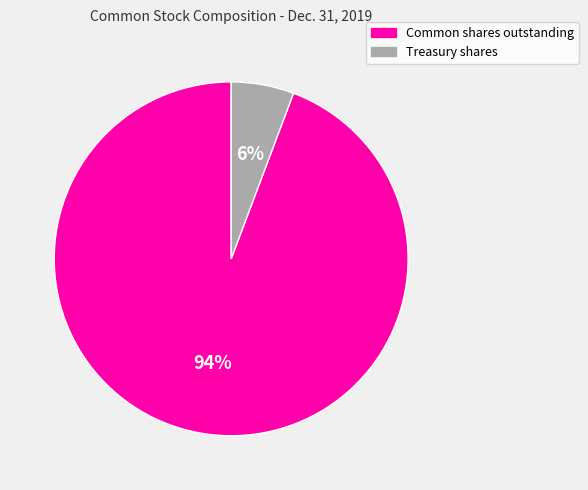

Which slice is the largest?

Common shares outstanding